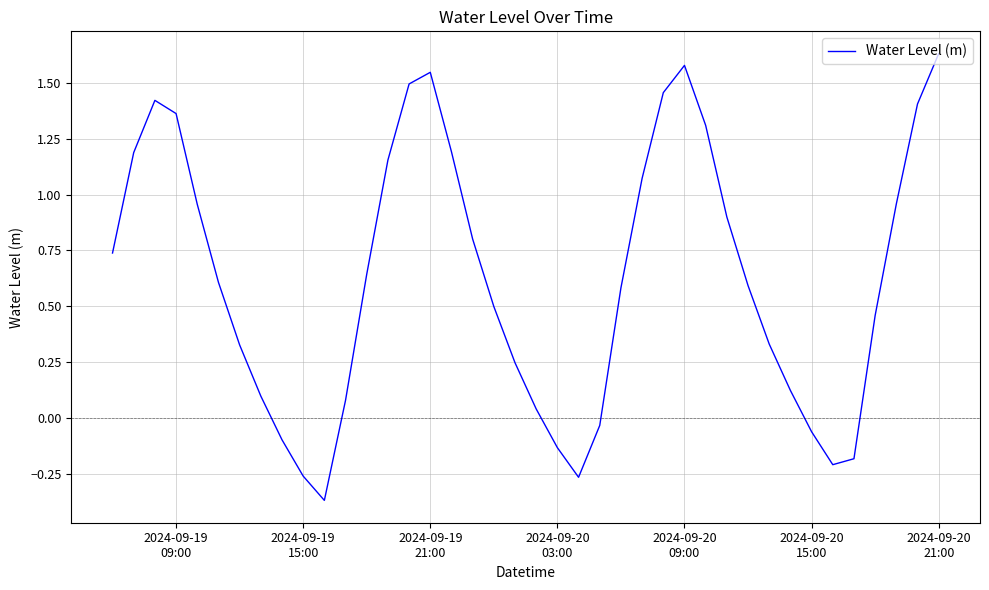

Reading left to right, transcribe all the data shown in this chart.

0.7	1.2	1.4	1.4	1.0	0.6	0.3	0.1	-0.1	-0.3	-0.4	0.1	0.6	1.2	1.5	1.5	1.2	0.8	0.5	0.2	0.0	-0.1	-0.3	-0.0	0.6	1.1	1.5	1.6	1.3	0.9	0.6	0.3	0.1	-0.1	-0.2	-0.2	0.5	1.0	1.4	1.6